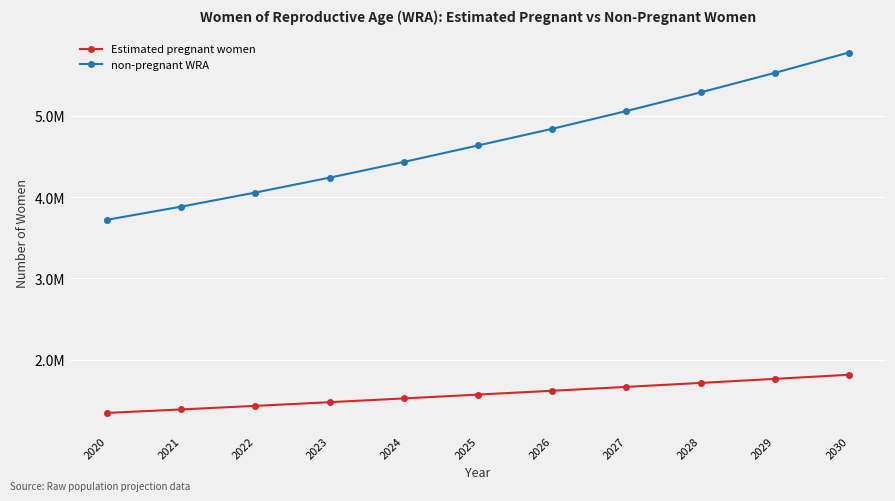

Is this an area chart (filled region under the line)?

No